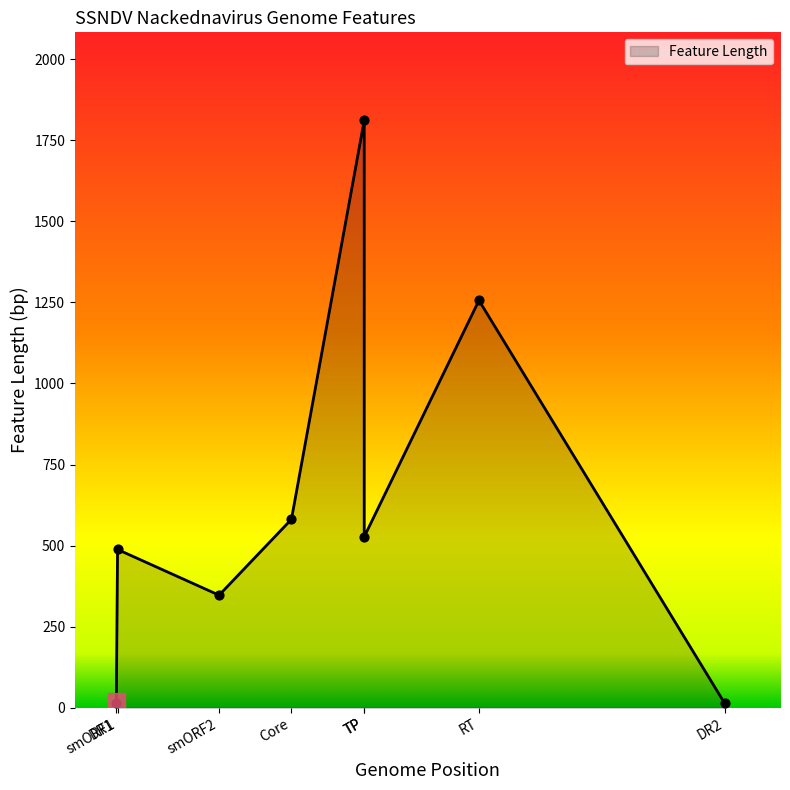

Is the value of end at DR1 greater than the value of start at Polymerase?

No